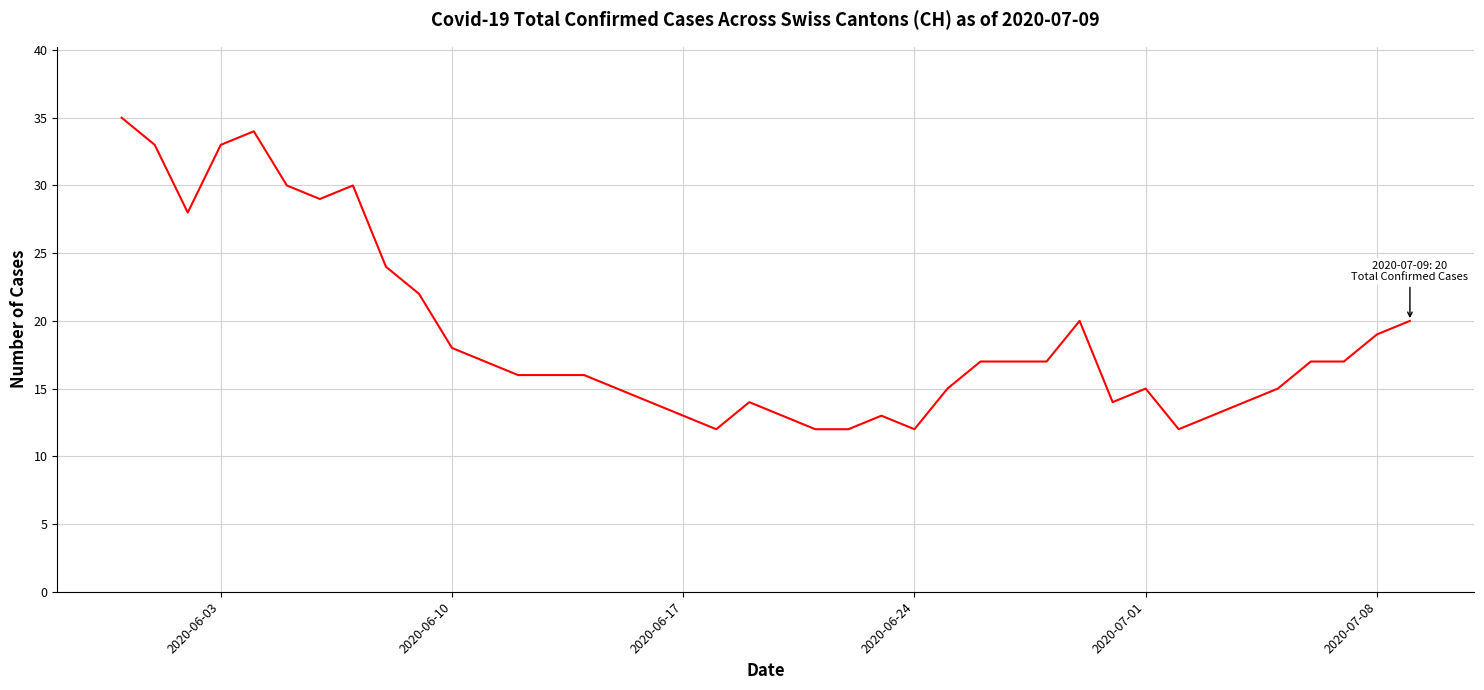

What is the smallest value displayed?

12